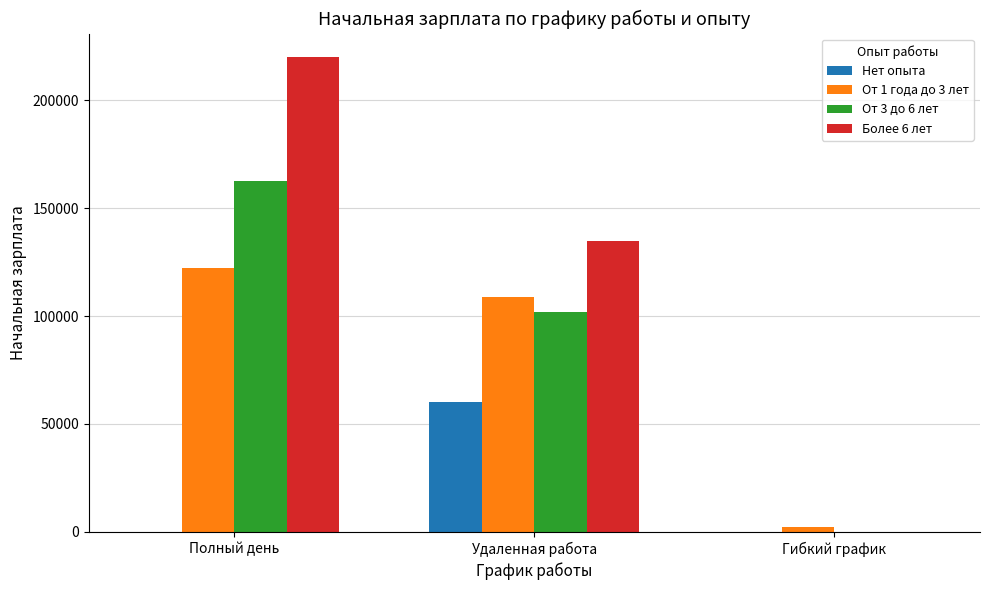

Which category has the highest value in the От 3 до 6 лет series?

Полный день